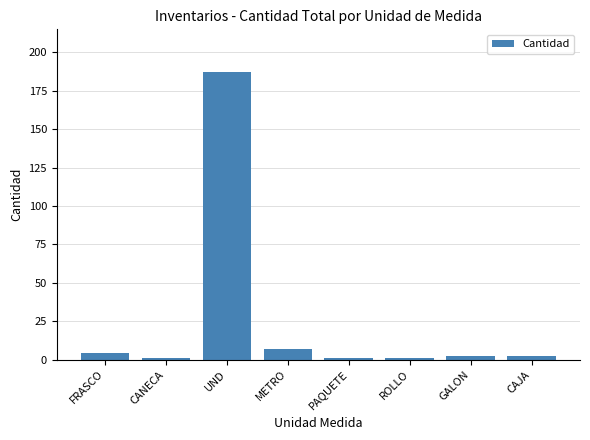

Reading left to right, extract all data points from this chart.

4	1	187	7	1	1	2	2